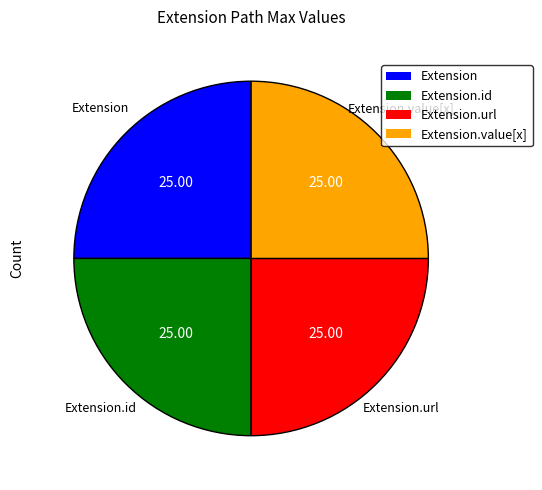

How many slices are in this pie chart?

4